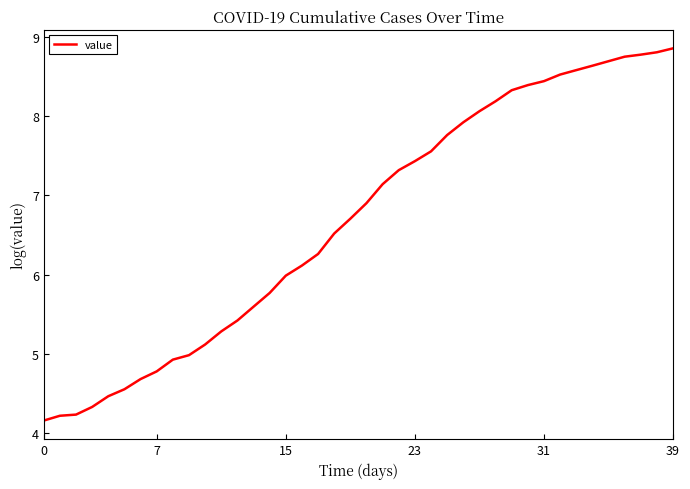

What is the minimum value shown in the chart?

4.2